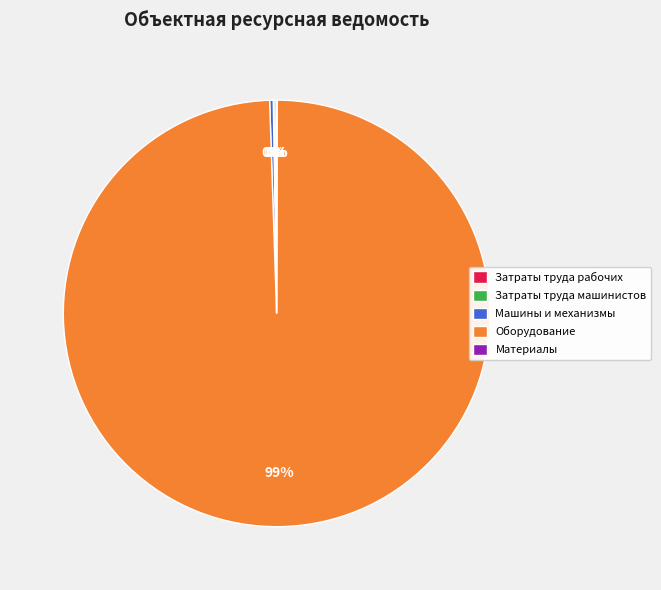

To the nearest percent, what is the average slice percentage?

20%